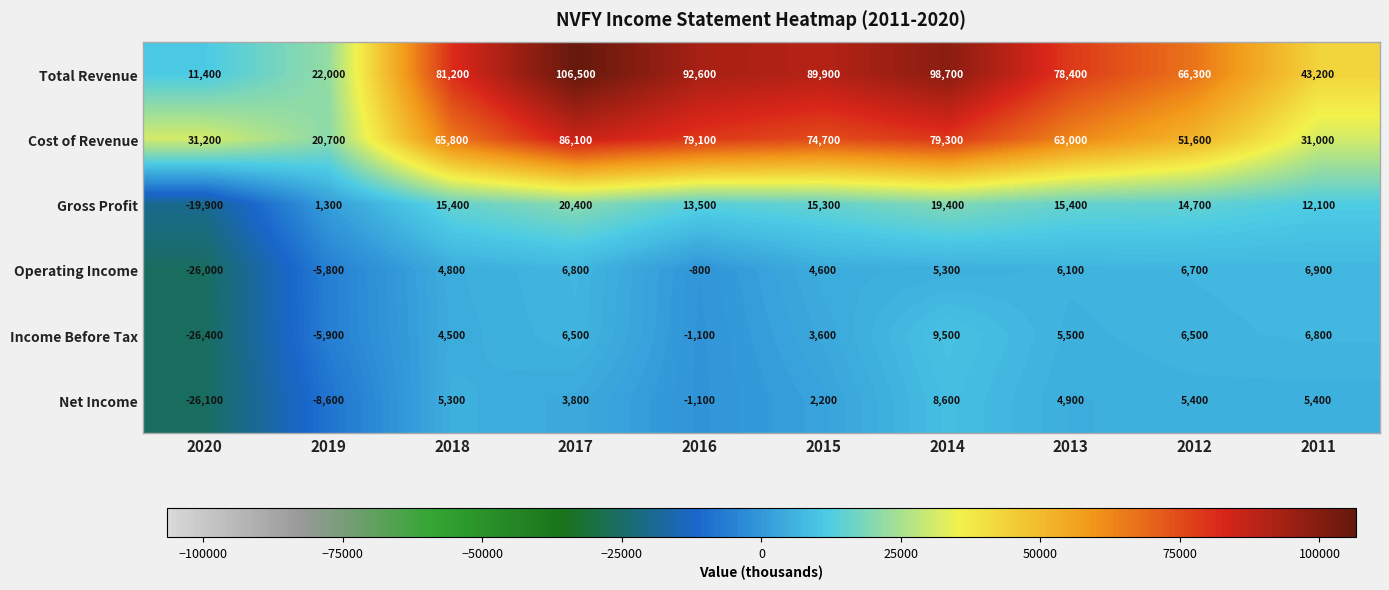

Which series has the largest total across all categories?

Total Revenue